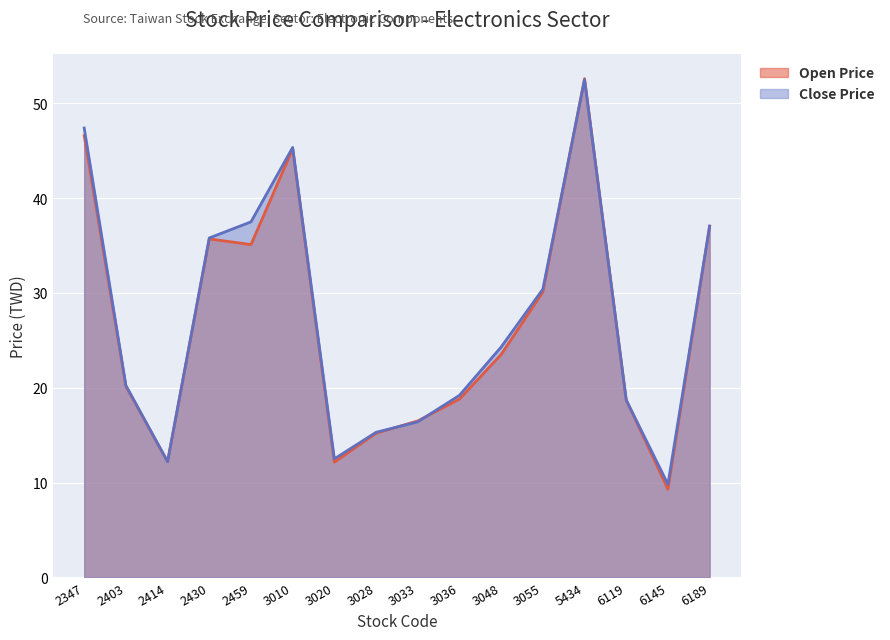

How many data points in Open Price are less than 23?

8